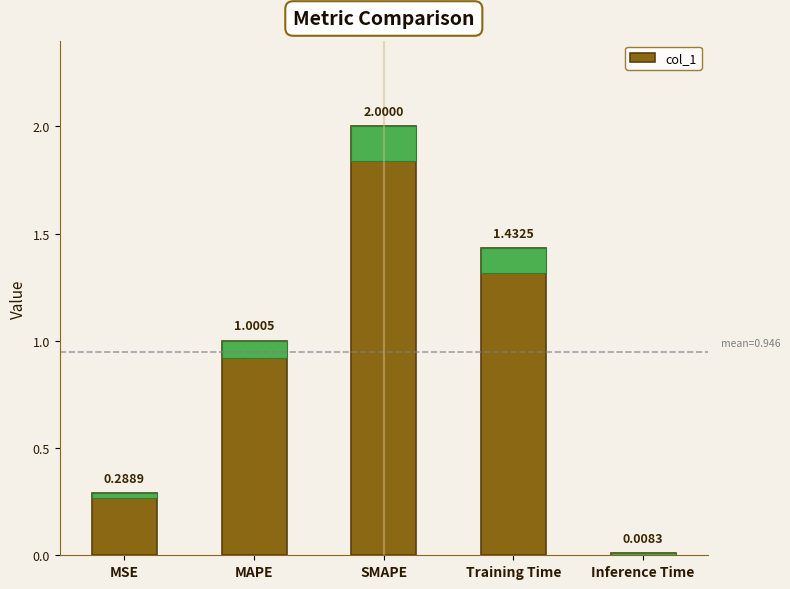

Which label corresponds to the largest value in the chart?

SMAPE